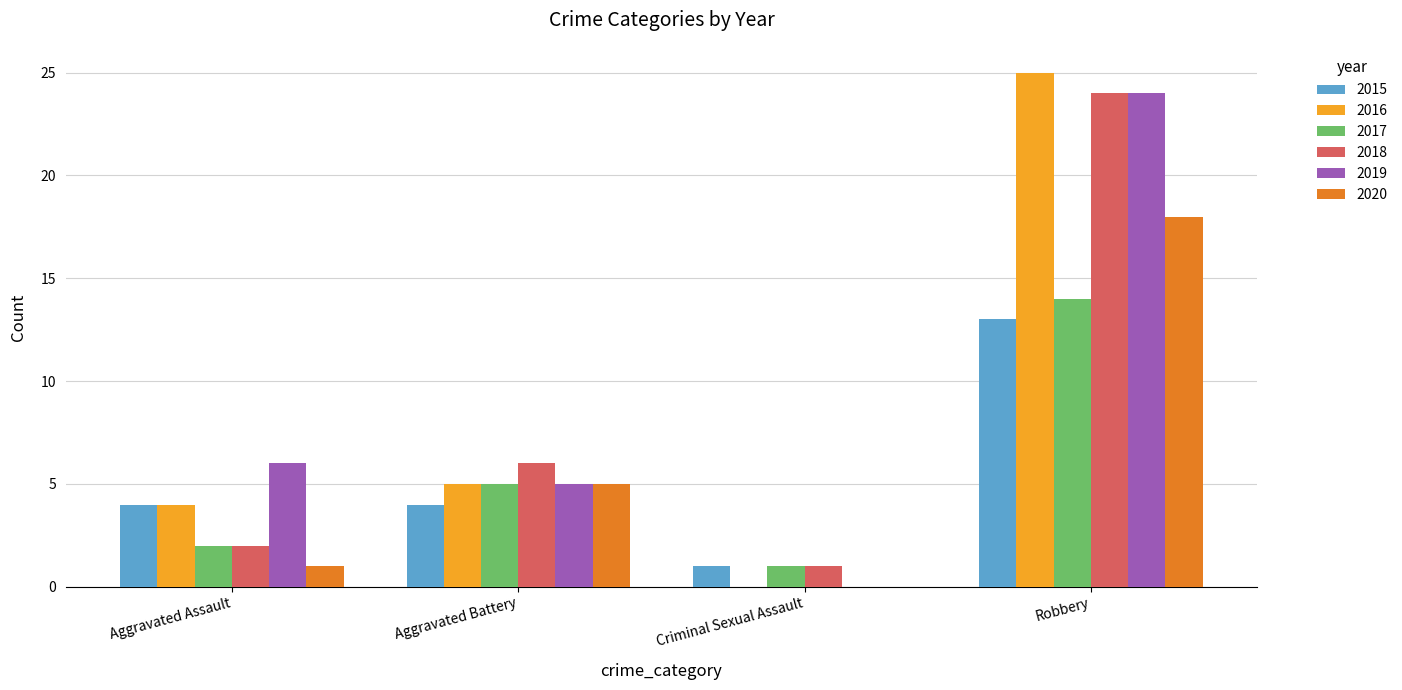

Reading left to right, extract all data points from this chart.

2015: Aggravated Assault=4	Aggravated Battery=4	Criminal Sexual Assault=1	Robbery=13
2016: Aggravated Assault=4	Aggravated Battery=5	Criminal Sexual Assault=0	Robbery=25
2017: Aggravated Assault=2	Aggravated Battery=5	Criminal Sexual Assault=1	Robbery=14
2018: Aggravated Assault=2	Aggravated Battery=6	Criminal Sexual Assault=1	Robbery=24
2019: Aggravated Assault=6	Aggravated Battery=5	Criminal Sexual Assault=0	Robbery=24
2020: Aggravated Assault=1	Aggravated Battery=5	Criminal Sexual Assault=0	Robbery=18